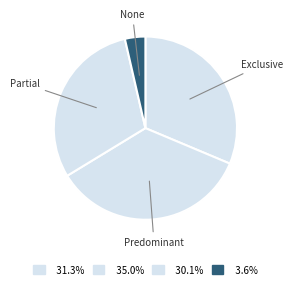

Rank the categories by value from lowest to highest.

None, Partial, Exclusive, Predominant